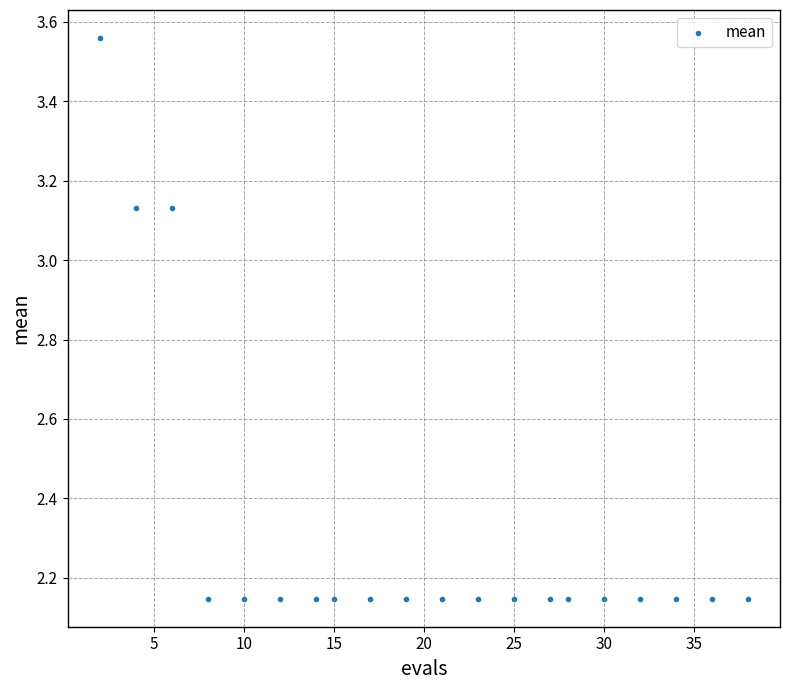

What is the range of X values (max minus min)?

36.0